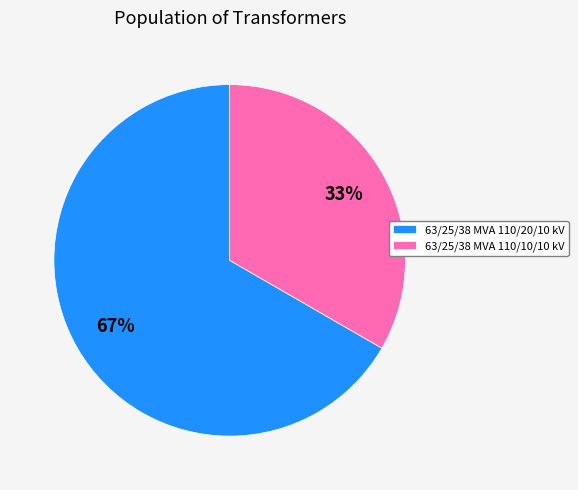

Do 63/25/38 MVA 110/10/10 kV and 63/25/38 MVA 110/20/10 kV together represent more than half of the pie?

Yes